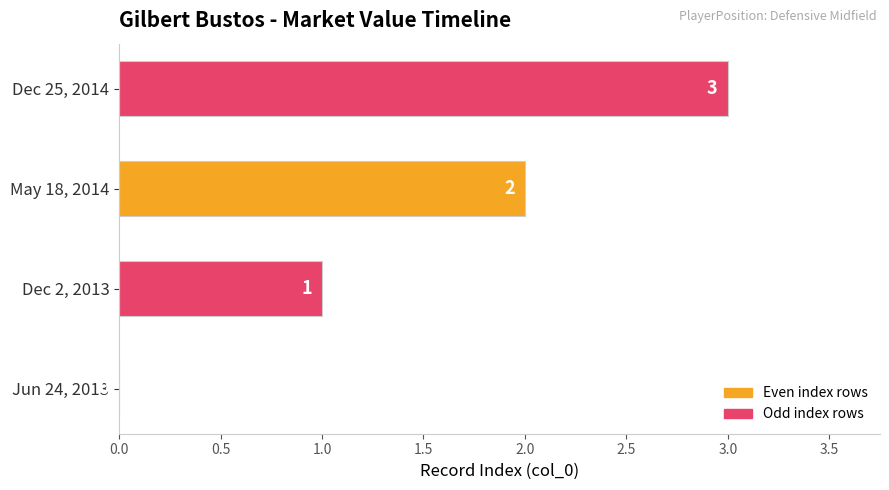

What is the sum of all values?

6